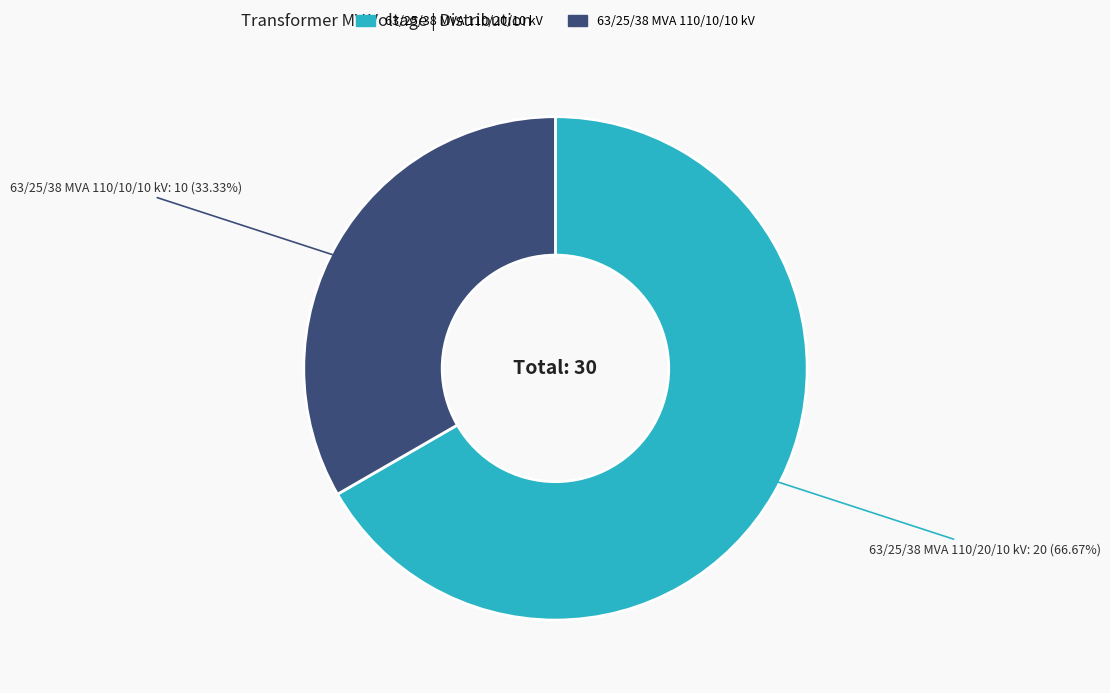

Is 63/25/38 MVA 110/10/10 kV the majority of the pie?

No